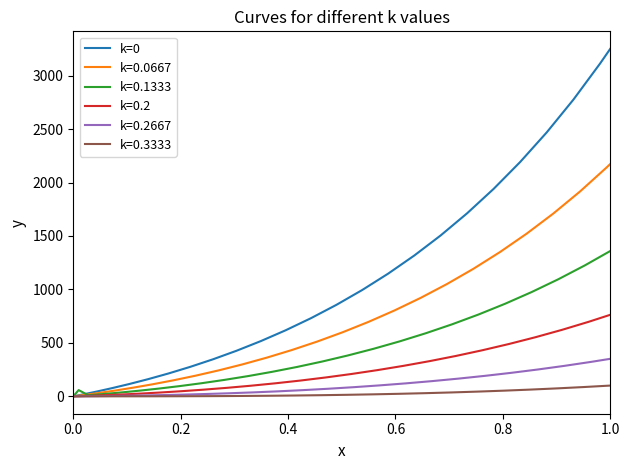

What is the greatest value displayed?

3251.6